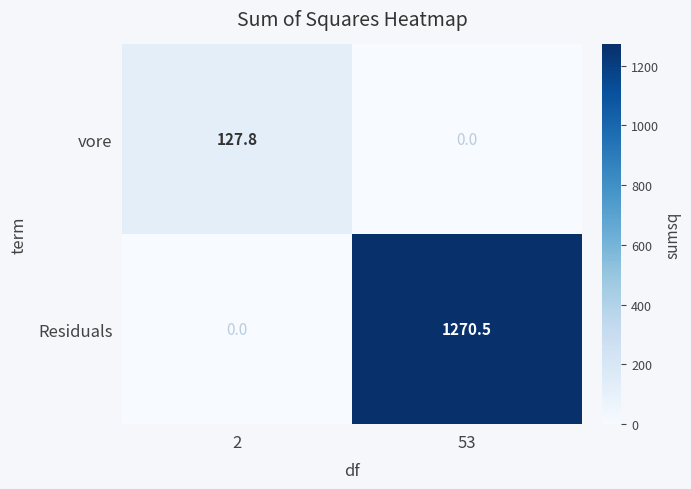

At how many categories does at least one series exceed 943?

1